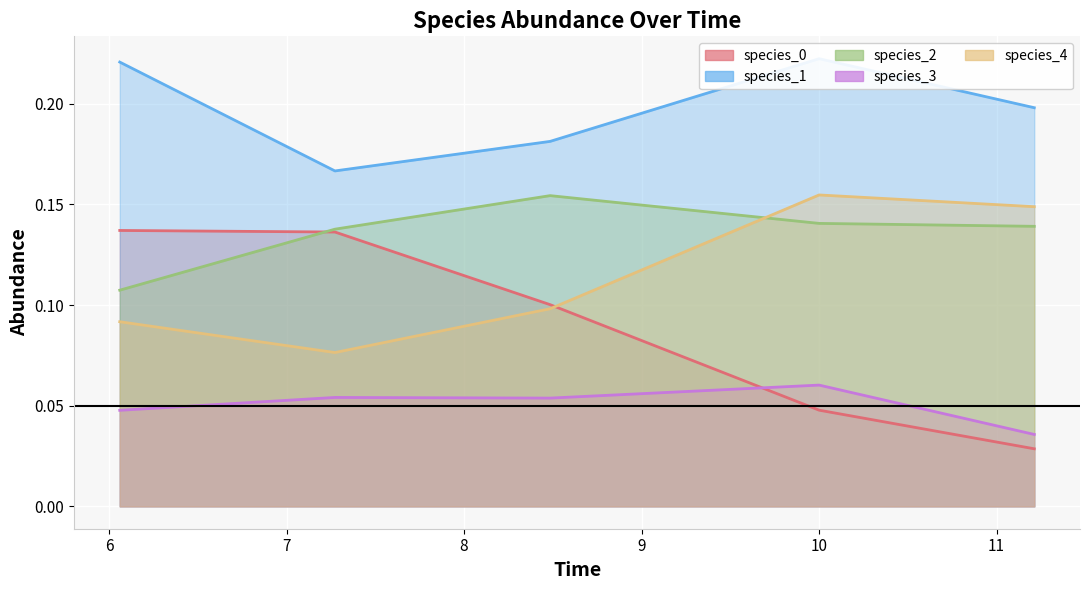

The species_1 series shows 0.1 at 11.212121212121213. True or false?

False